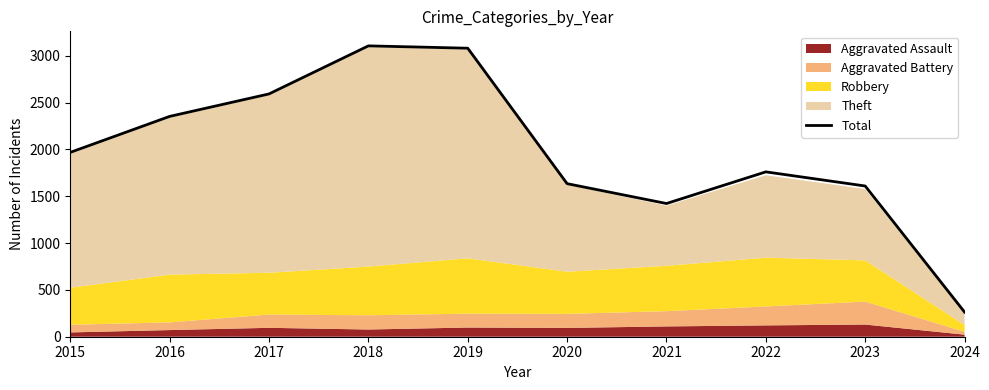

What is the difference between the maximum and minimum values?

2842